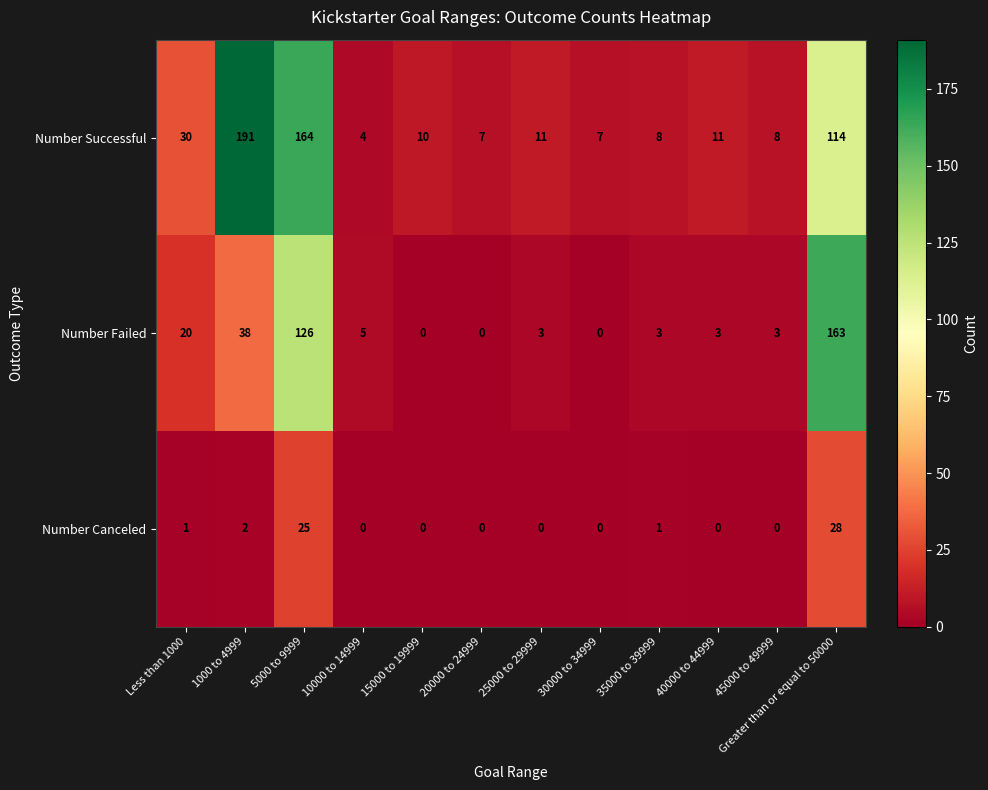

Which series changed the most between 10000 to 14999 and 20000 to 24999?

Number Failed